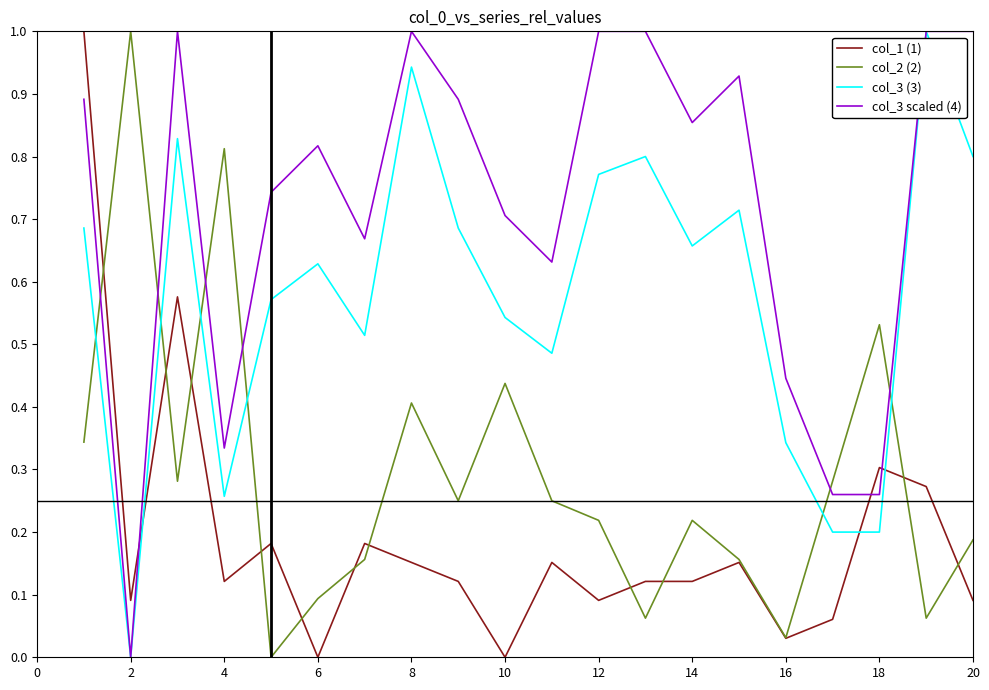

Which series has the largest total across all categories?

col_3 scaled (4)